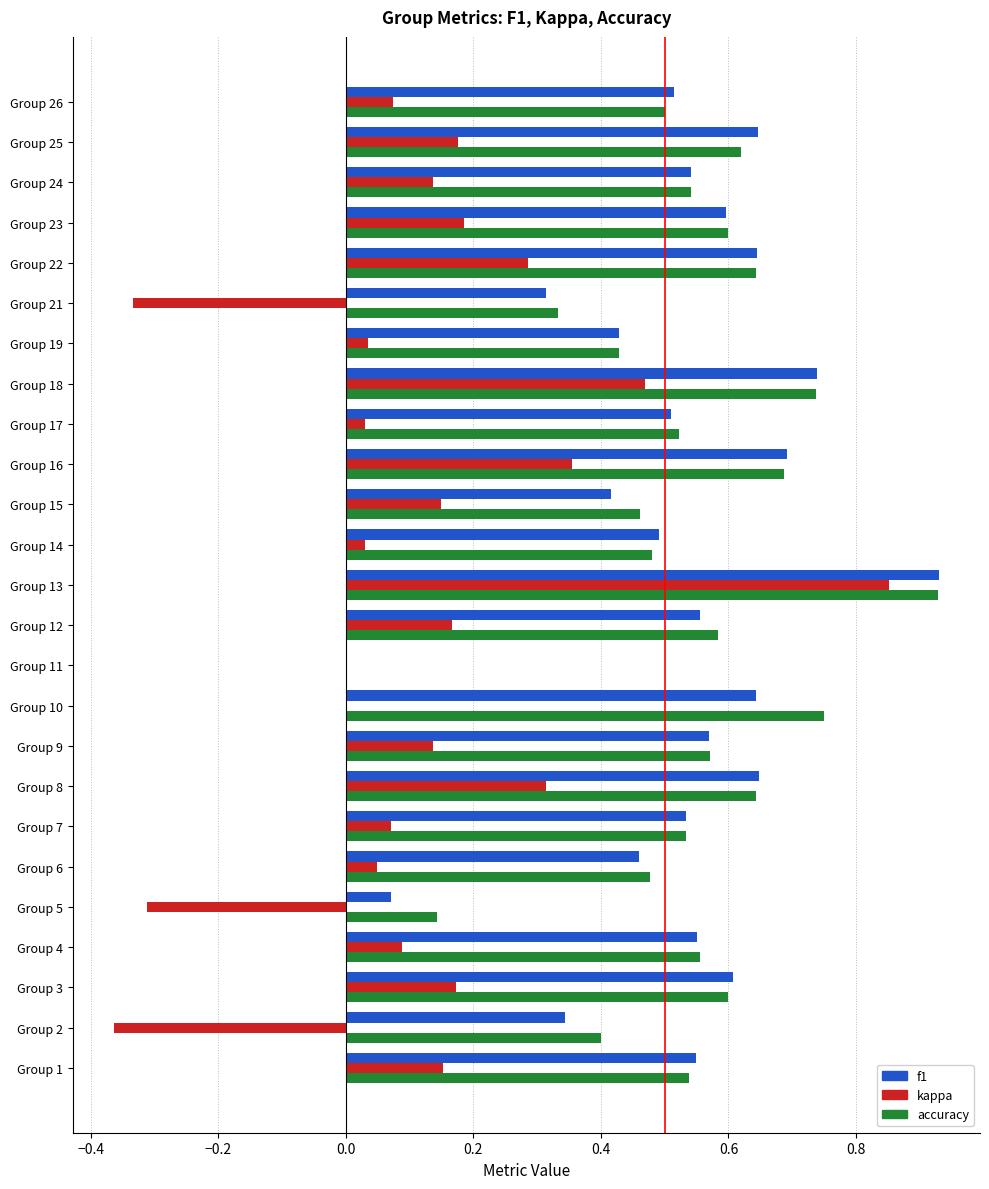

What is the sum of the f1 values at Group 10 and Group 7?

1.2